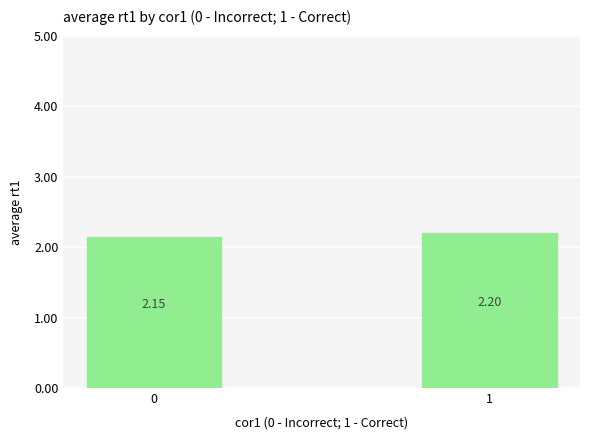

Count the values in the range 2 to 3.

2